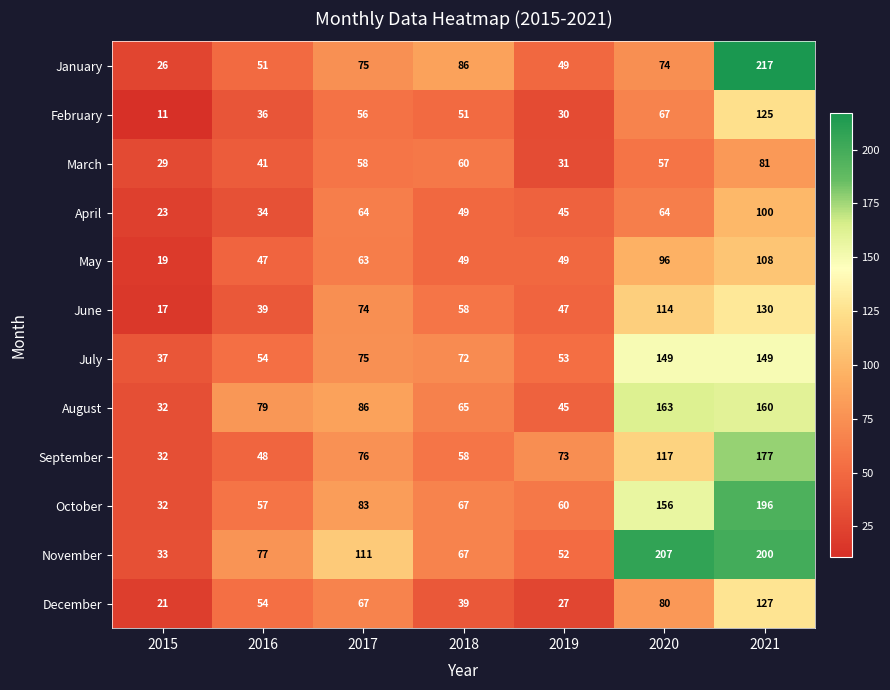

How many series are shown in this chart?

12